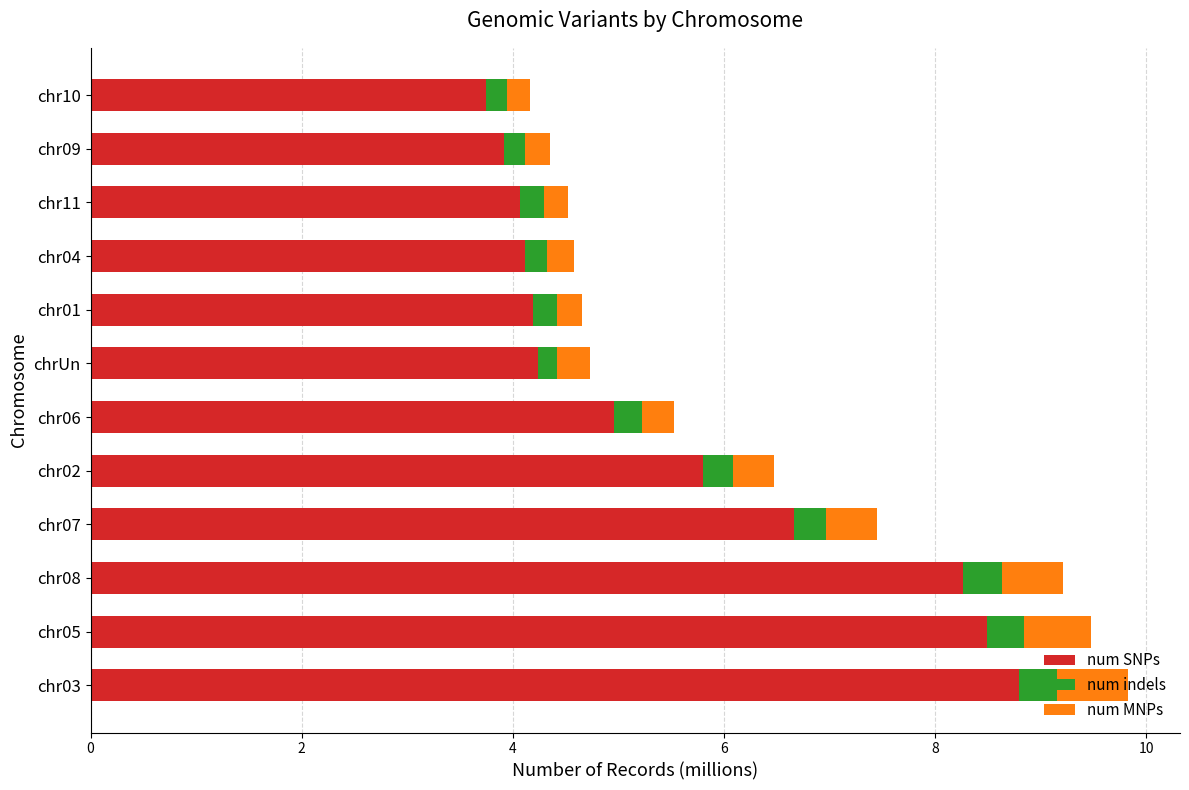

What is the total value across all series at chr01?

4.7